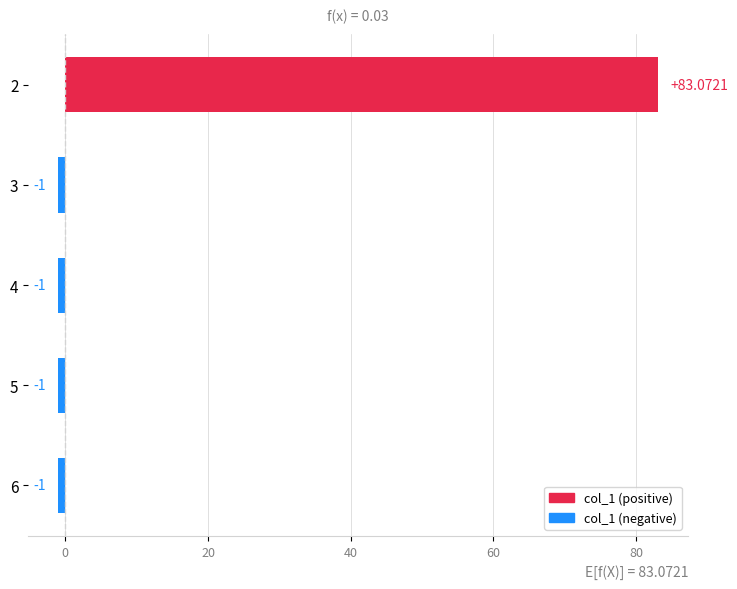

What is the sum of the values at 4 and 6?

-2.0